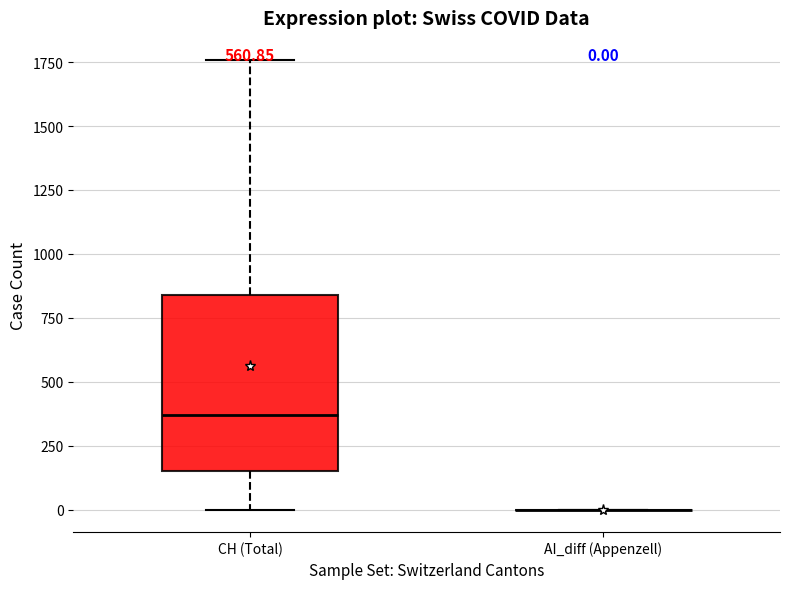

Which box is the tallest, from its lower edge to its upper edge?

CH (Total)